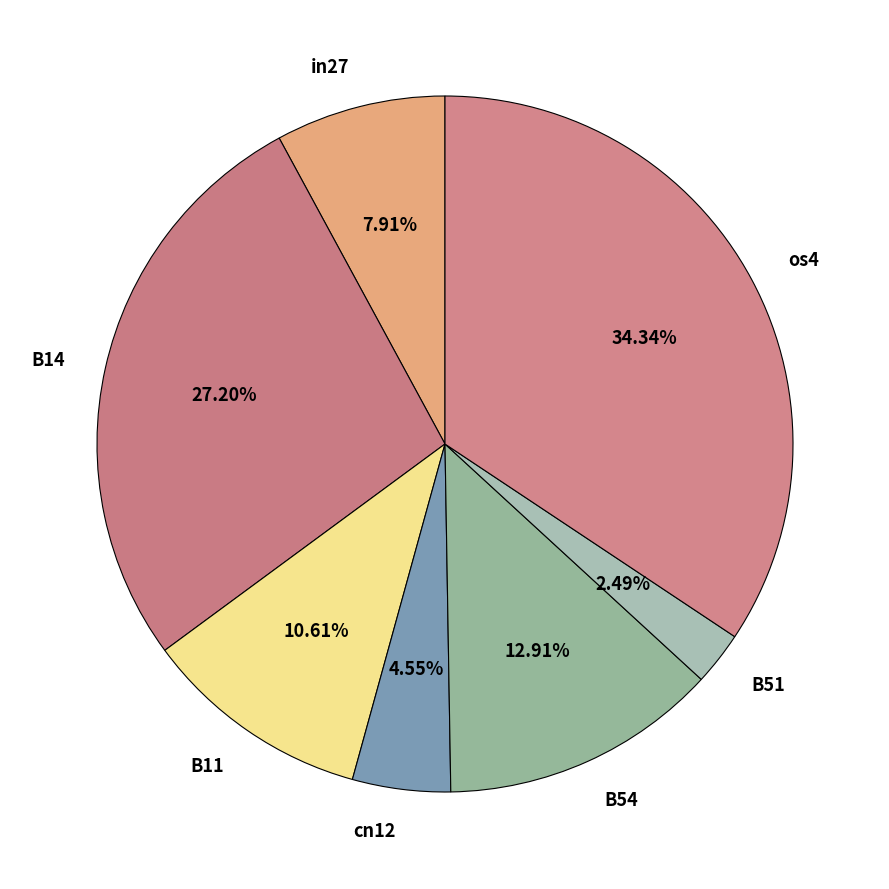

To the nearest percent, what is the average slice percentage?

14%